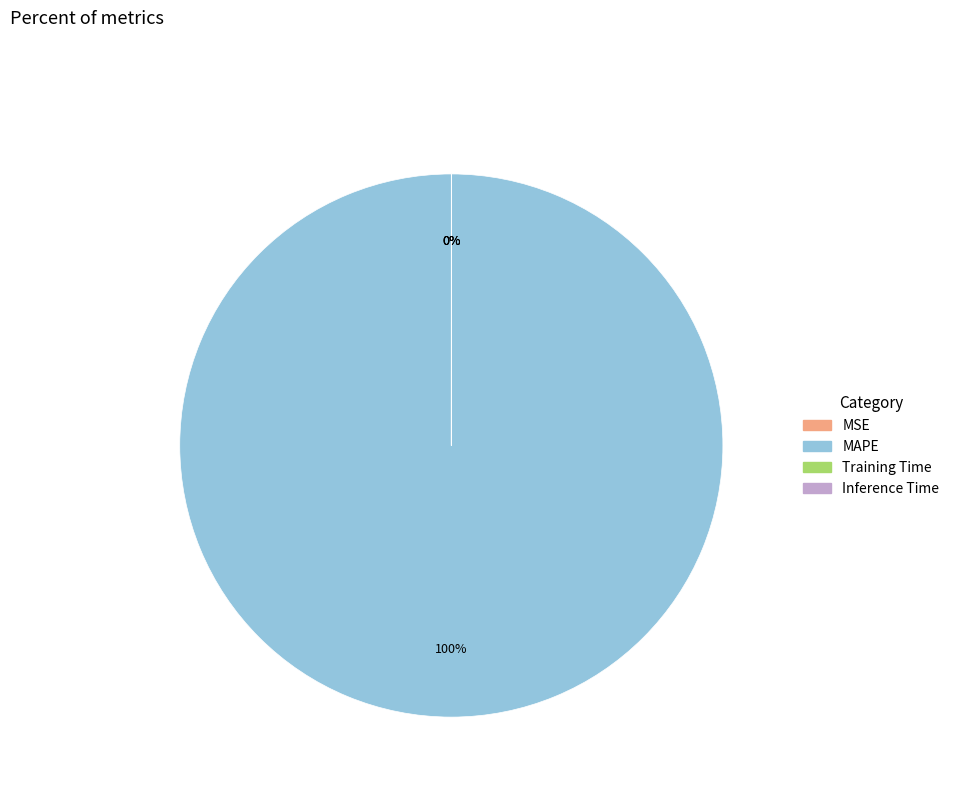

Which slice is the largest?

MAPE